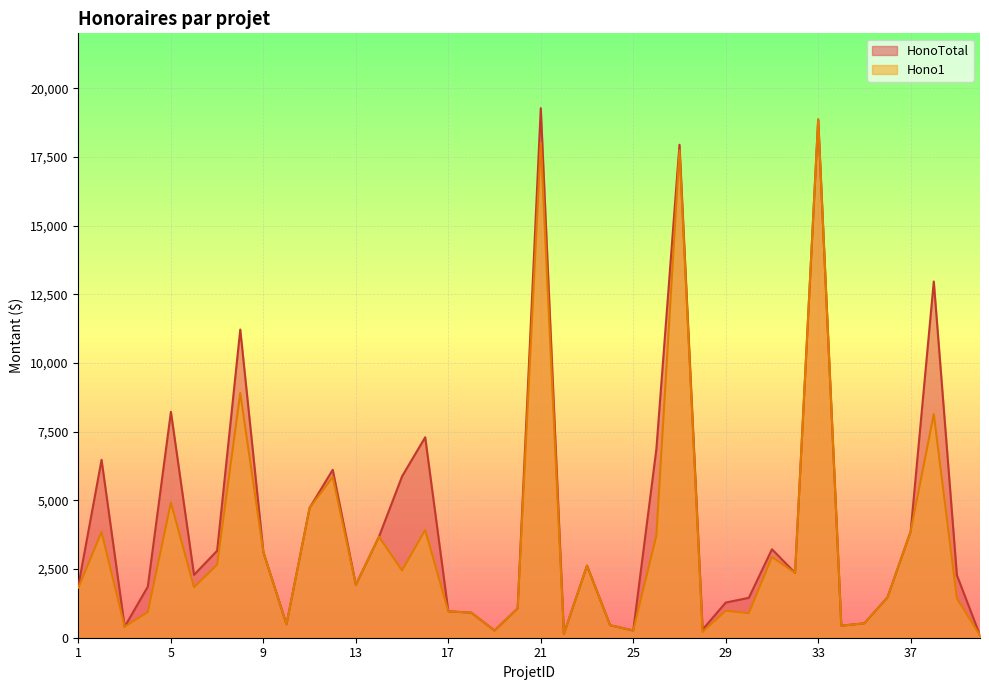

Rank the categories by HonoTotal value from lowest to highest.

40, 22, 19, 25, 28, 3, 34, 24, 10, 35, 18, 17, 20, 29, 30, 36, 4, 1, 13, 39, 6, 32, 23, 9, 7, 31, 14, 37, 11, 15, 12, 2, 26, 16, 5, 8, 38, 27, 33, 21